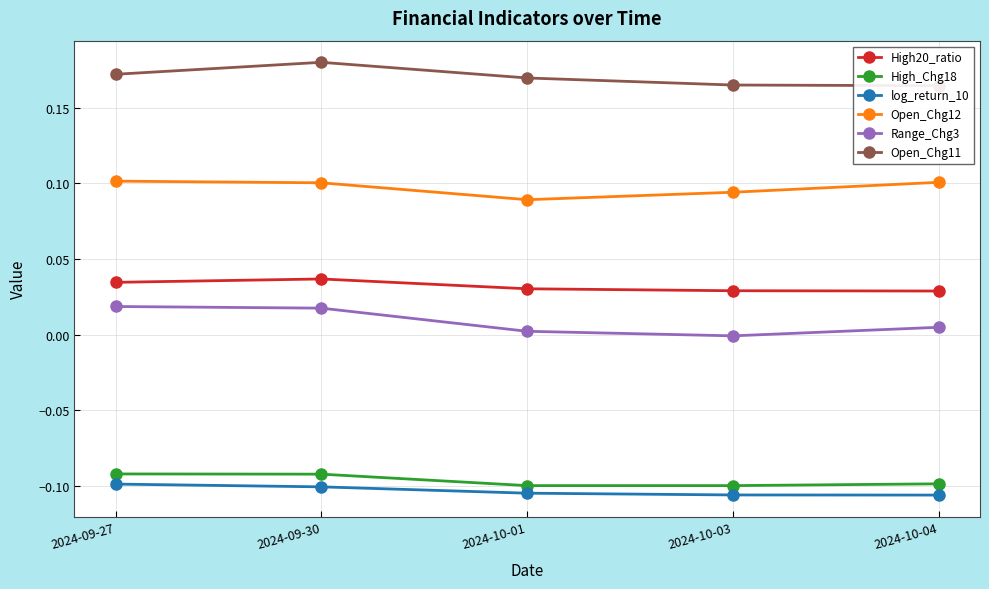

What is the maximum value shown in the chart?

0.2